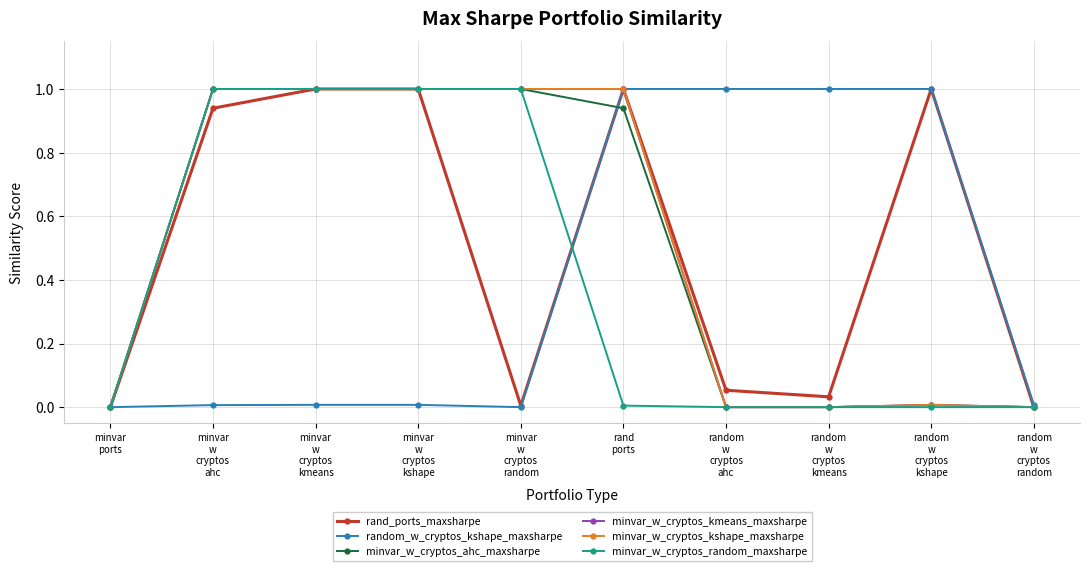

Is this an area chart (filled region under the line)?

No